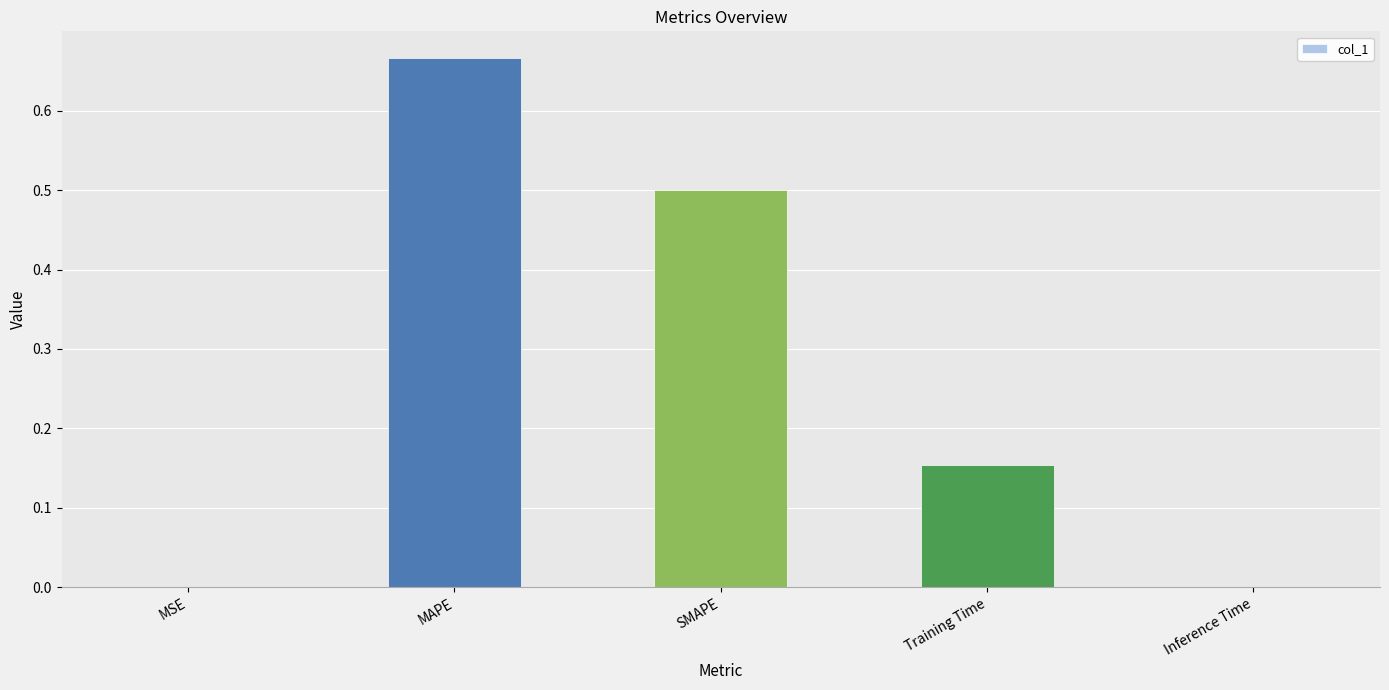

True or false: the data shows 0.3 at SMAPE.

False